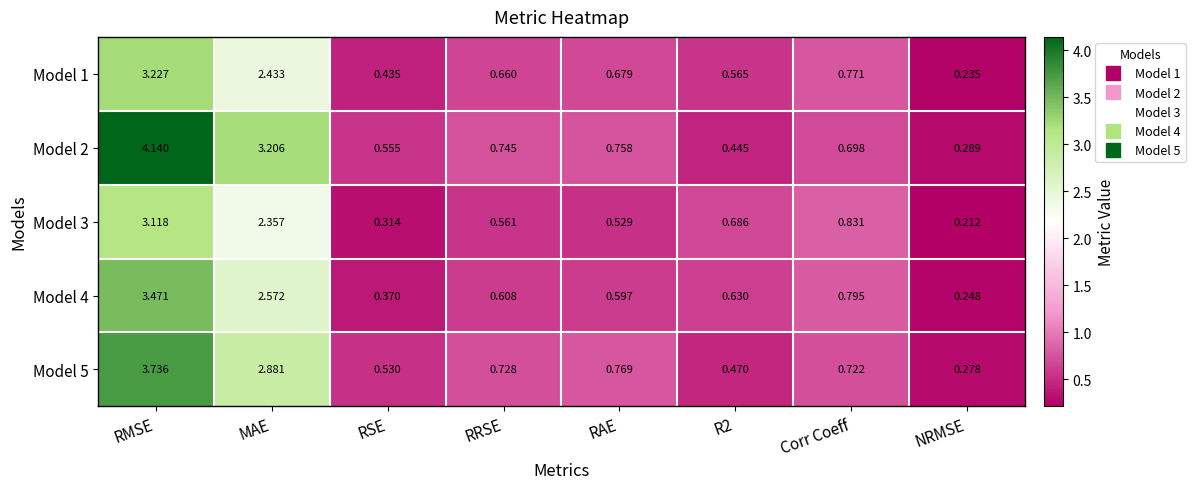

At which label does Model 2 reach its peak?

RMSE